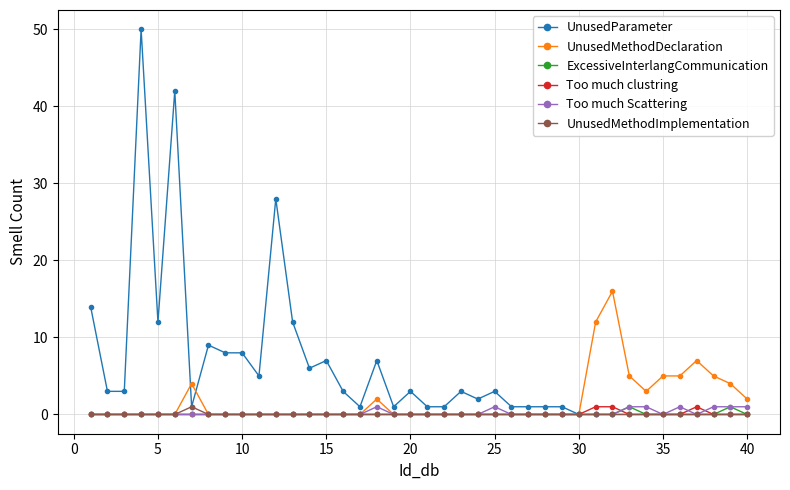

Which series has the largest total across all categories?

UnusedParameter